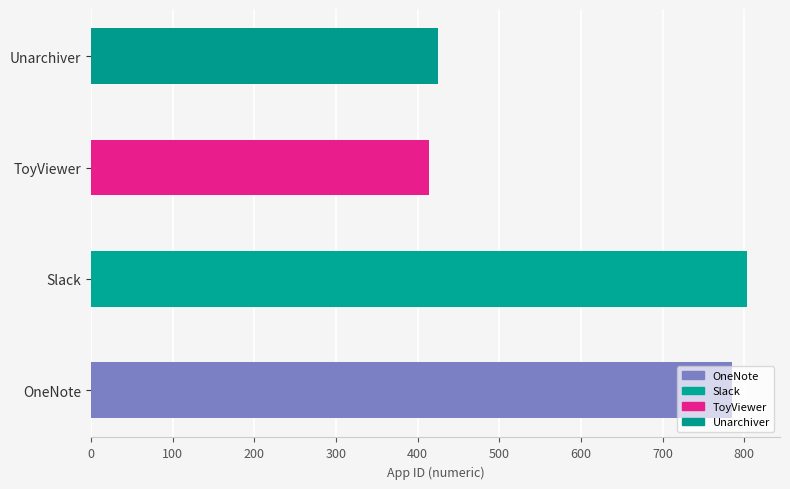

Does the chart contain any negative values?

No